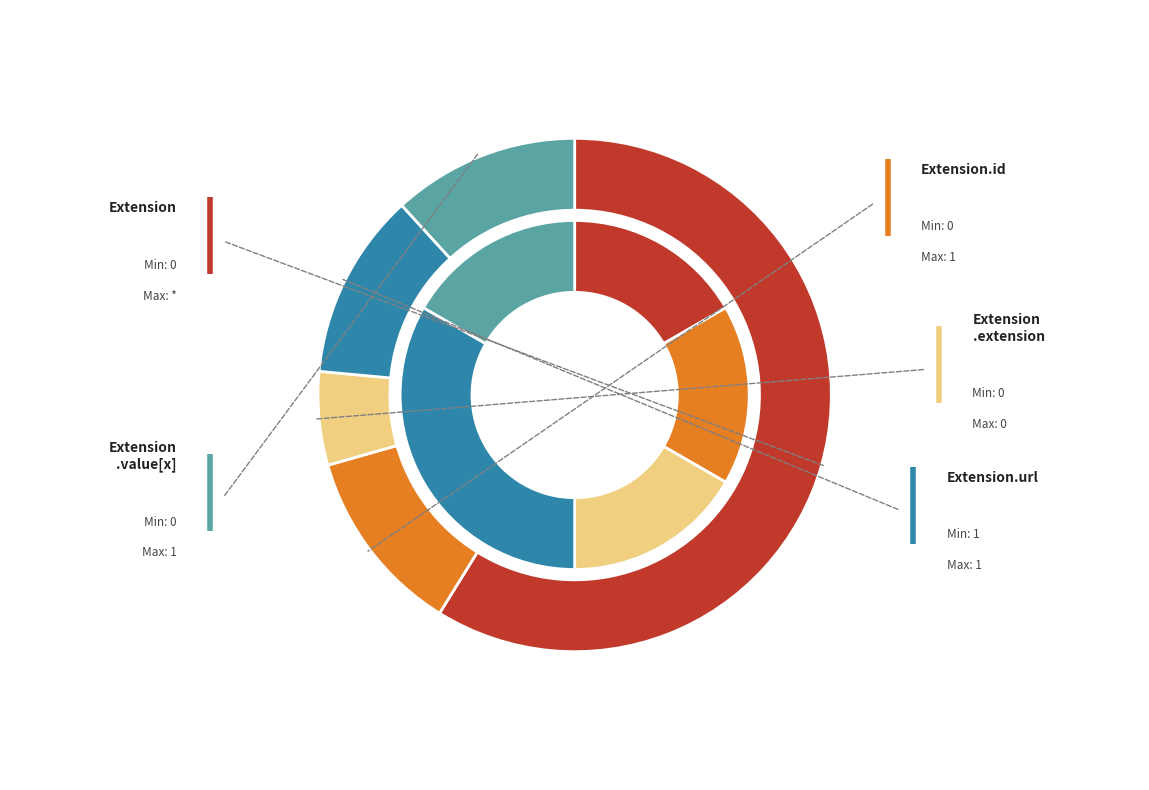

Combined, do min_values and 1 account for over 50%?

No